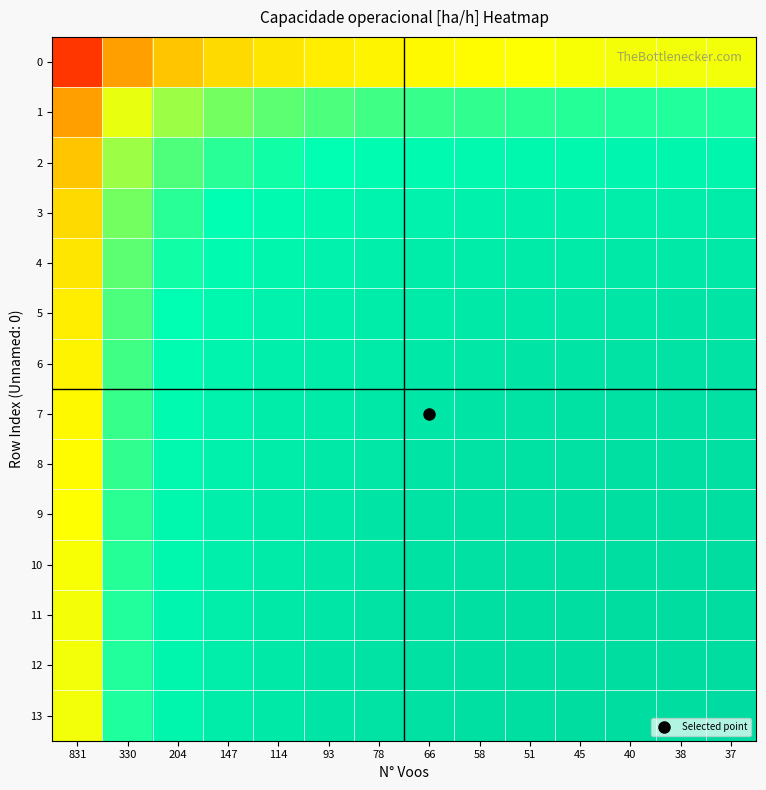

What is the greatest value displayed?

1.3